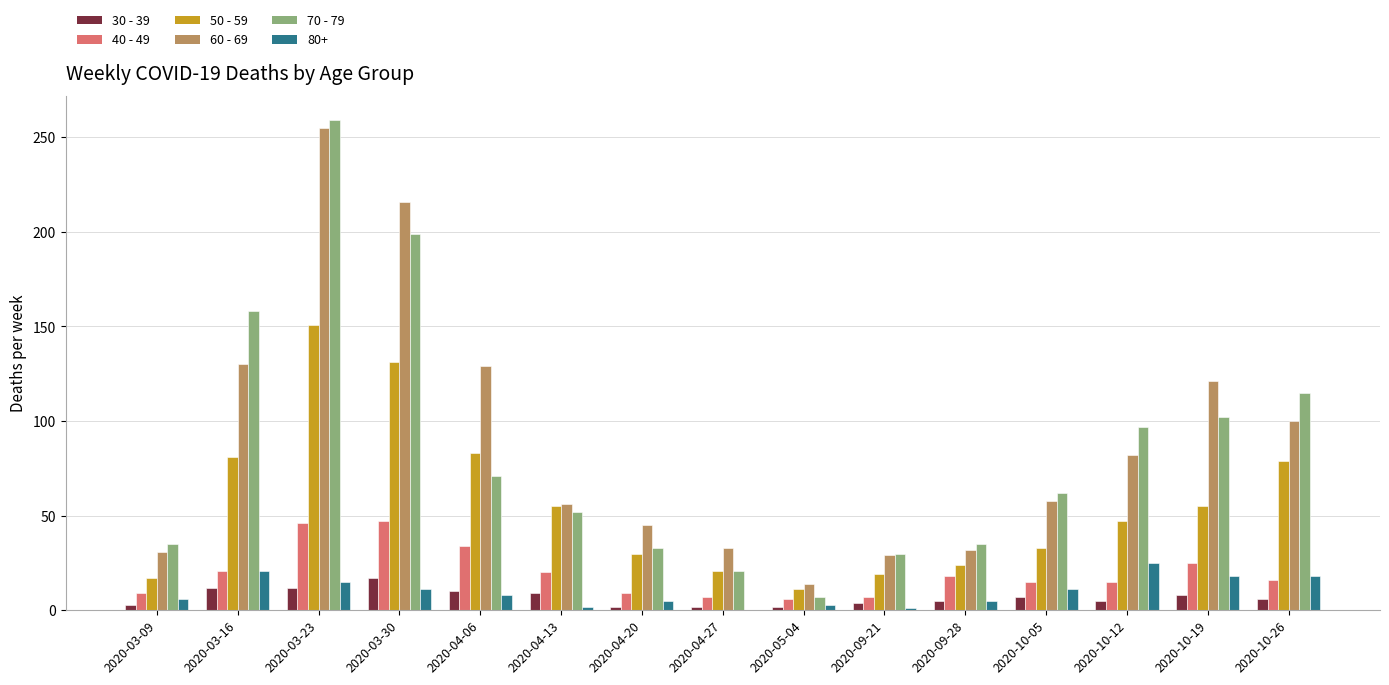

The value of 50 - 59 at 2020-03-09 is 17. True or false?

True